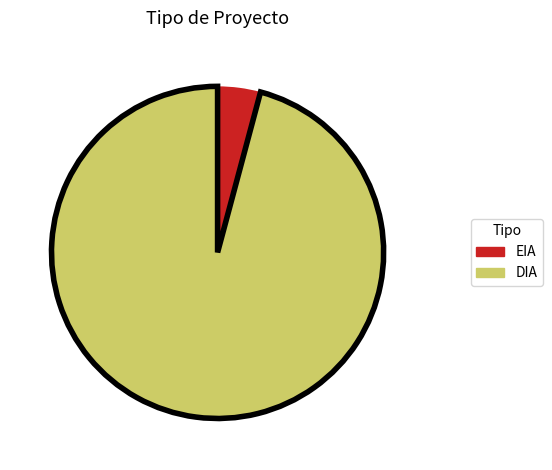

Is the sum of EIA and DIA greater than half?

Yes